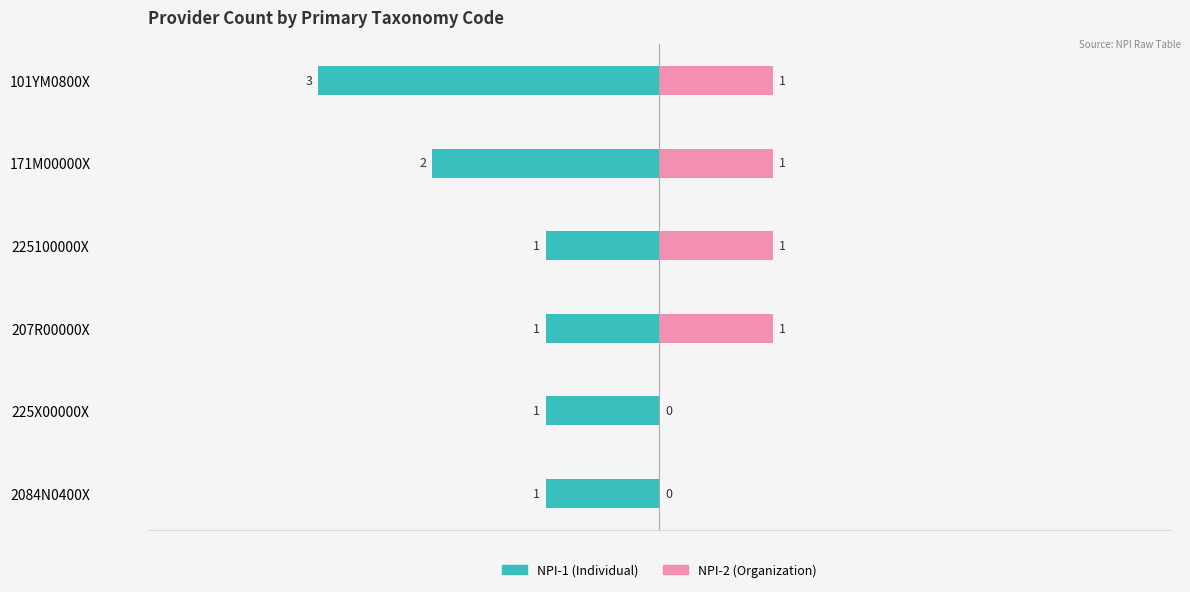

What is the difference between the highest and lowest values at 225X00000X?

1